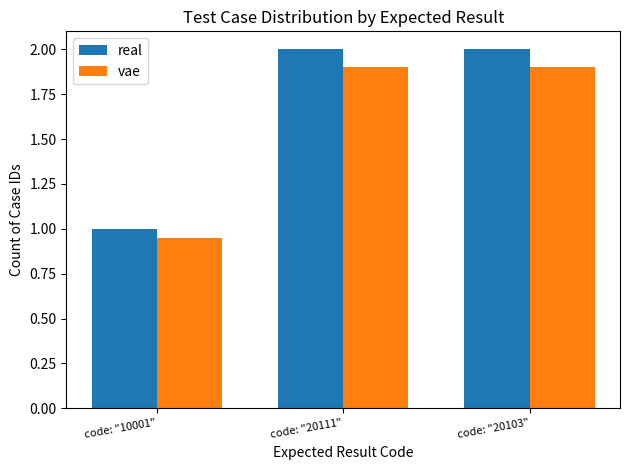

How many bars are there in each group?

2